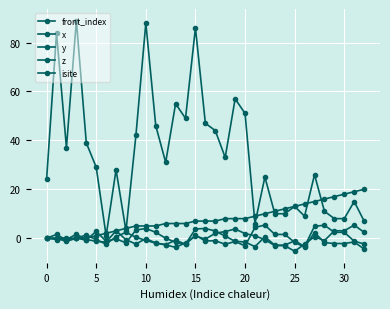

Reading left to right, what are all the values shown in this chart?

front_index: 0.0	0.0	0.0	0.0	0.0	1.0	2.0	3.0	4.0	5.0	5.0	5.0	6.0	6.0	6.0	7.0	7.0	7.0	8.0	8.0	8.0	9.0	10.0	11.0	12.0	13.0	14.0	15.0	16.0	17.0	18.0	19.0	20.0
x: 0.0	1.5	-0.8	0.0	-0.8	2.8	-1.2	-0.2	-1.9	3.4	4.0	2.4	-0.0	-1.7	-2.5	1.2	-1.1	-1.0	-2.5	-1.3	-3.2	4.4	5.4	1.5	1.5	-1.7	-3.7	2.3	-1.8	-2.2	-2.2	-1.5	-4.4
y: 0.0	0.0	-1.3	0.0	1.3	-0.6	-2.4	0.6	2.4	0.4	-0.9	-2.0	-2.7	-3.8	-1.9	0.9	-0.4	2.0	2.7	3.8	1.9	1.0	-0.6	-3.0	-3.0	-5.3	-2.4	0.6	-1.0	3.0	3.0	5.3	2.4
z: 0.0	-0.5	-0.5	1.6	-0.5	-1.3	-1.6	3.1	-0.6	-2.4	-0.2	-2.0	-2.6	-0.8	-2.5	3.8	4.0	2.9	0.9	-1.3	-1.5	-3.5	0.6	-2.9	-2.9	-1.0	-3.4	4.9	5.3	2.4	2.4	-1.2	-2.4
isite: 24.0	84.0	37.0	89.0	39.0	29.0	1.0	28.0	3.0	42.0	88.0	46.0	31.0	55.0	49.0	86.0	47.0	44.0	33.0	57.0	51.0	6.0	25.0	10.0	10.0	13.0	9.0	26.0	11.0	8.0	8.0	15.0	7.0